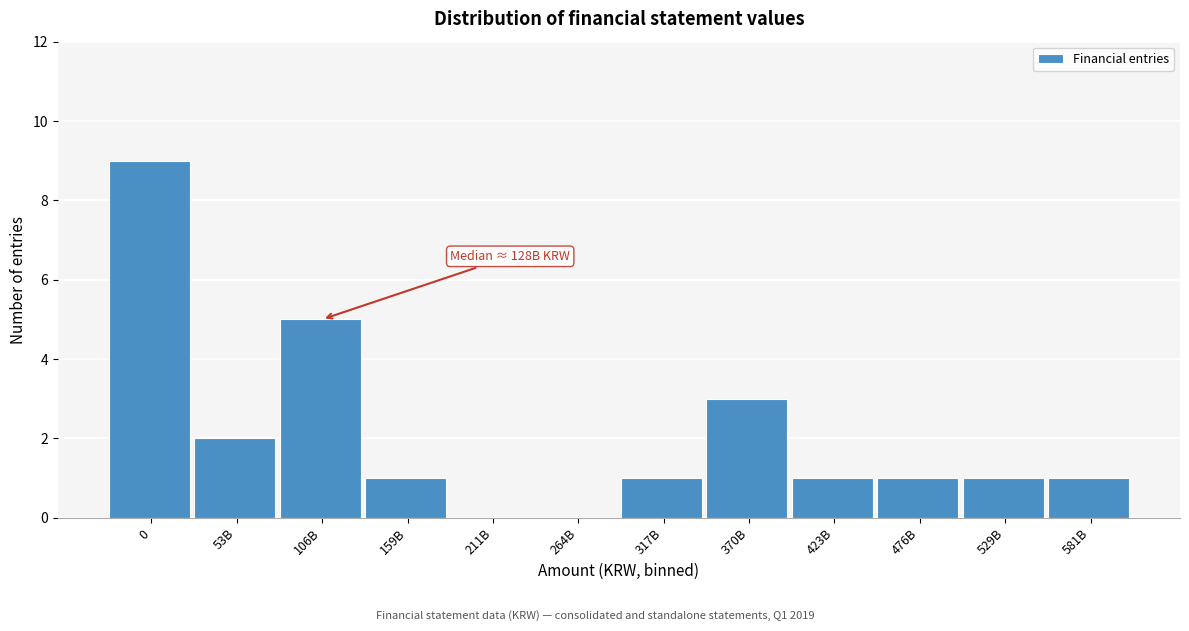

Reading right to left, what are all the values shown in this chart?

581B=1	529B=1	476B=1	423B=1	370B=3	317B=1	264B=0	211B=0	159B=1	106B=5	53B=2	0=9